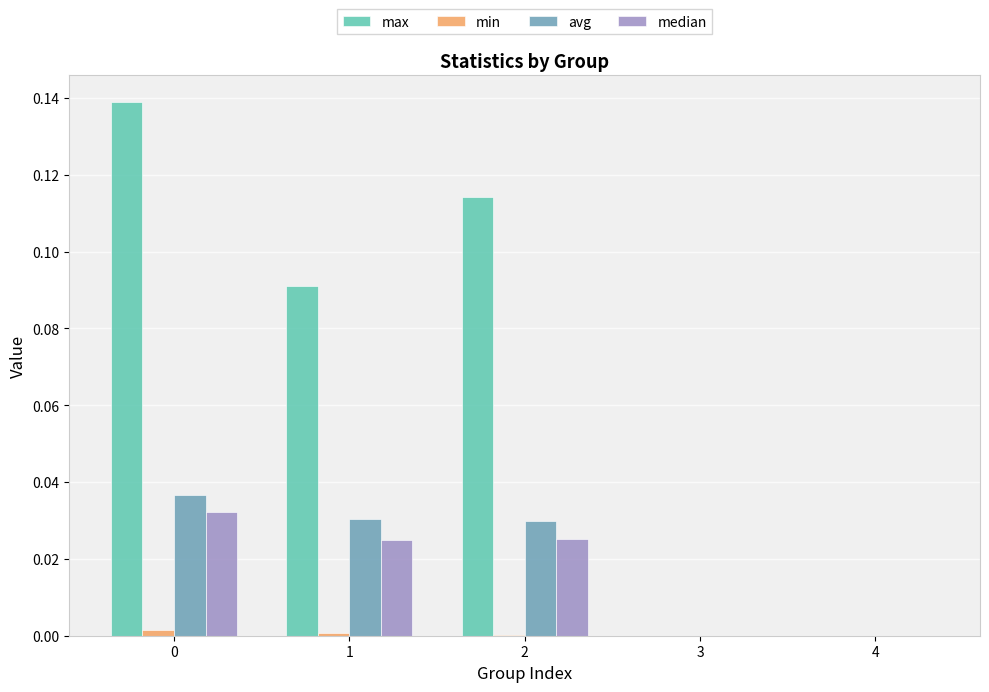

What is the sum of all max values?

0.3